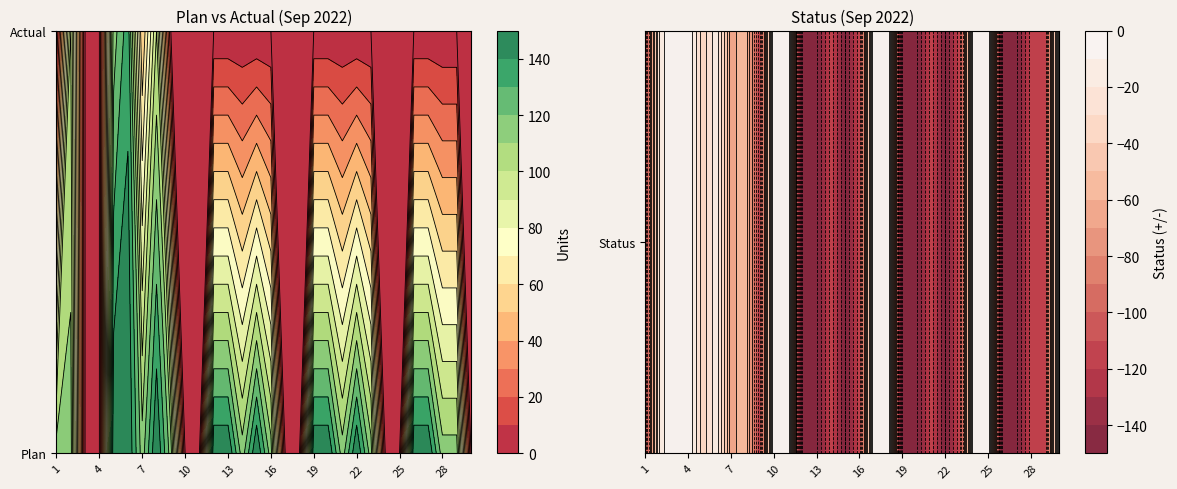

Reading left to right, list all the values displayed in this chart.

Plan: 115	115	0	0	150	150	115	150	115	0	0	150	150	115	150	115	0	0	150	150	115	150	115	0	0	150	150	115	115	0
Actual: 0	100	0	0	115	136	50	100	0	0	0	0	0	0	0	0	0	0	0	0	0	0	0	0	0	0	0	0	0	0
Status: -115	-15	0	0	-35	-14	-65	-50	-115	0	0	-150	-150	-115	-150	-115	0	0	-150	-150	-115	-150	-115	0	0	-150	-150	-115	-115	0